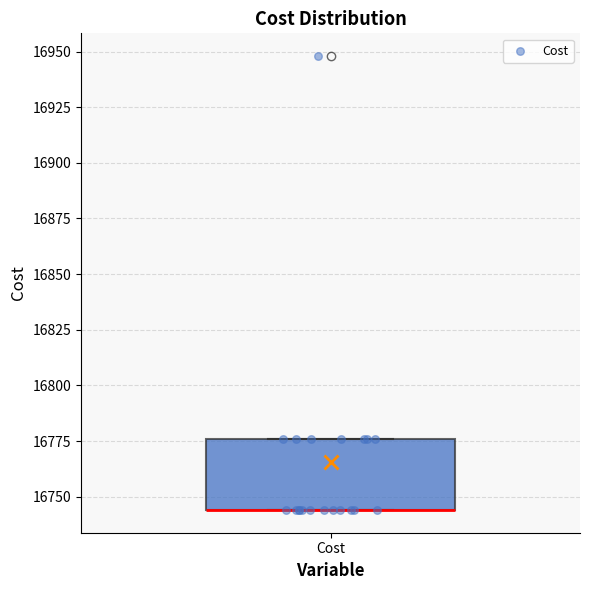

Transcribe this box plot: give where the median line is, the range the box spans, and where the two whiskers end, as read against the y-axis. The values are not printed on the chart, so give them approximately, as read against the axis.

median 16745 (drawn on the box's lower edge), box 16745 to 16775, whiskers 16745 to 16775